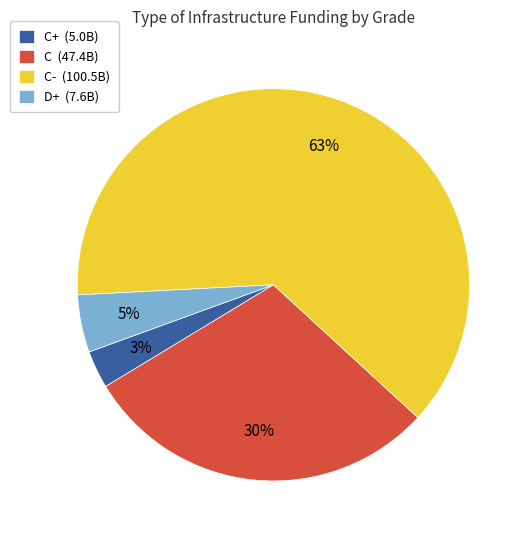

How many slices are in this pie chart?

4